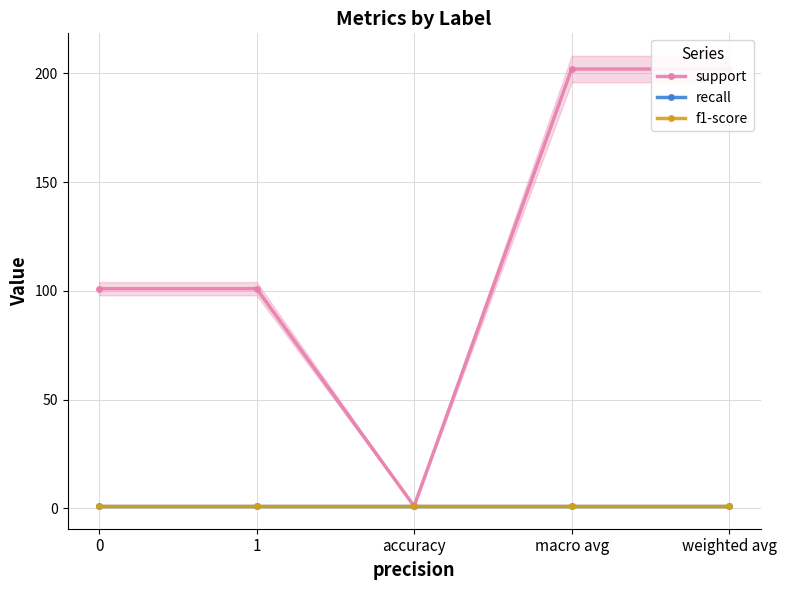

Which category has the lowest value across all series?

accuracy